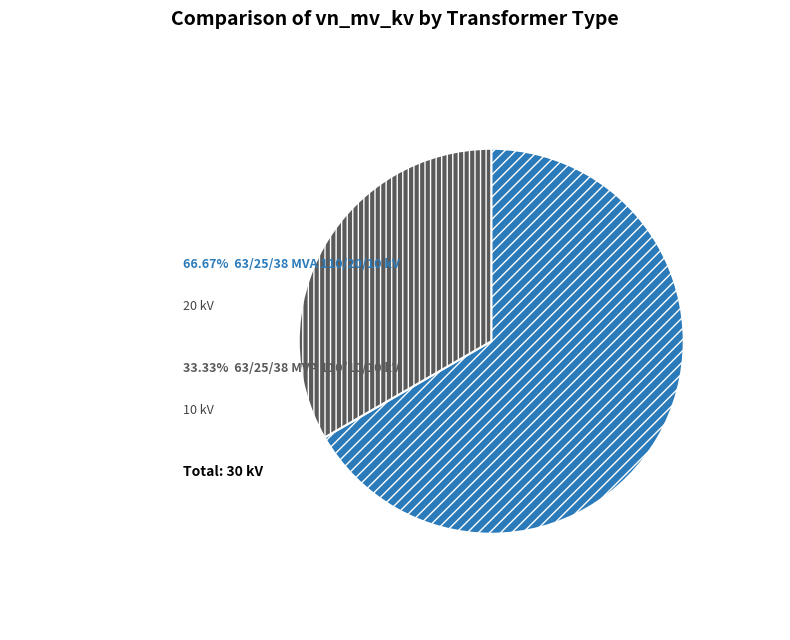

Is there any slice that represents more than half of the pie?

Yes